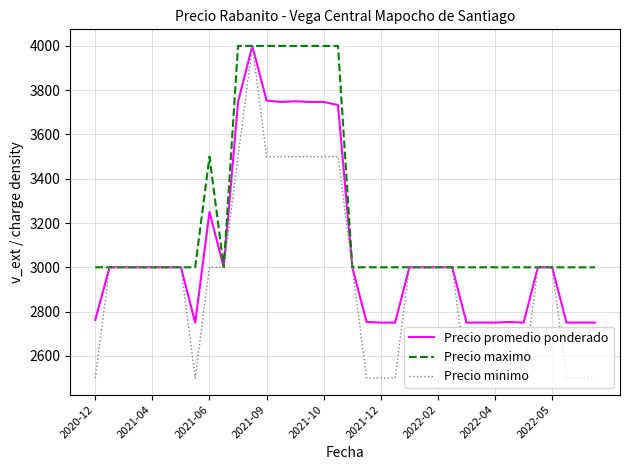

How many distinct data groups are displayed?

3